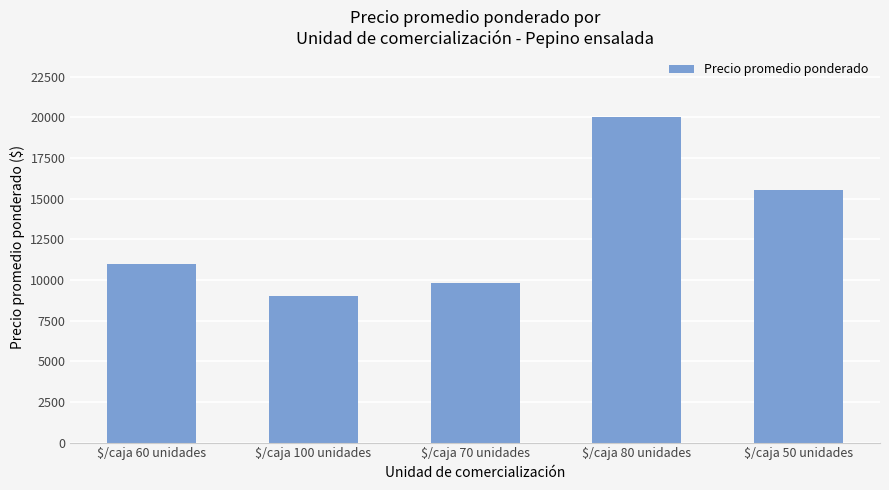

What is the difference between the values at $/caja 100 unidades and $/caja 50 unidades?

6463